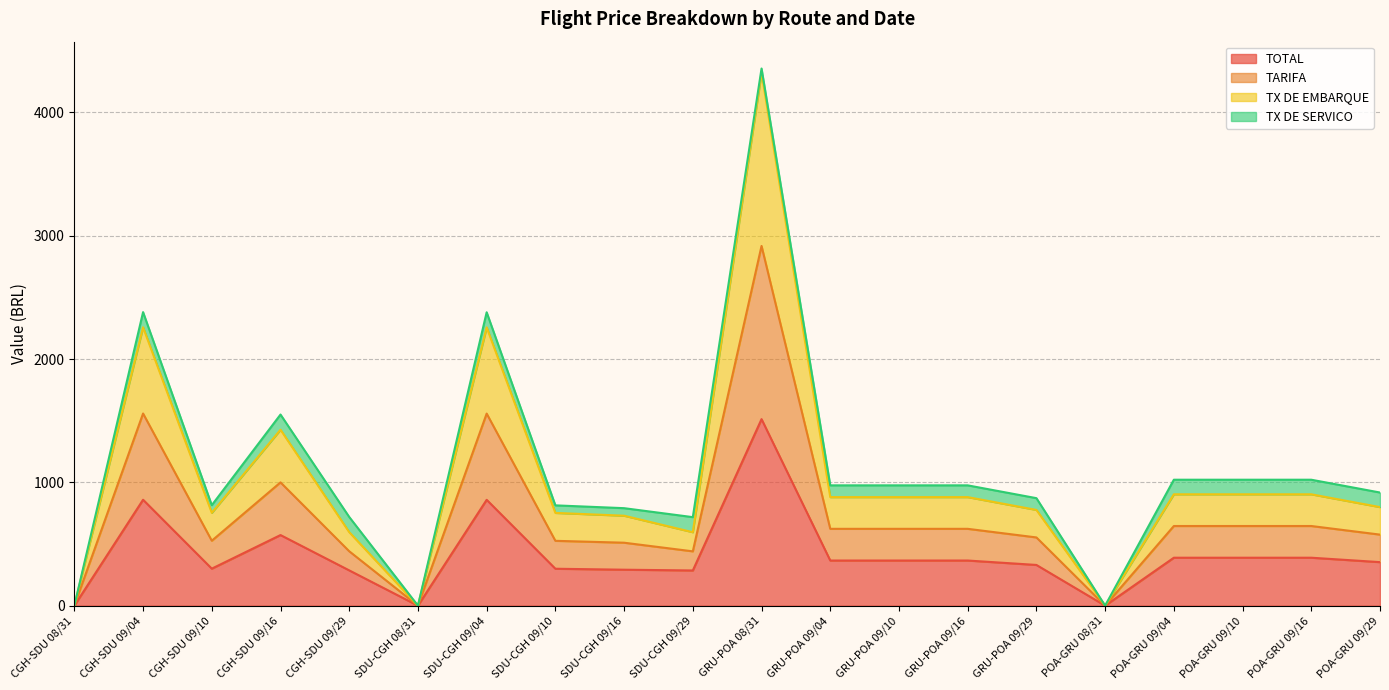

How many values in TX DE EMBARQUE are above zero?

17